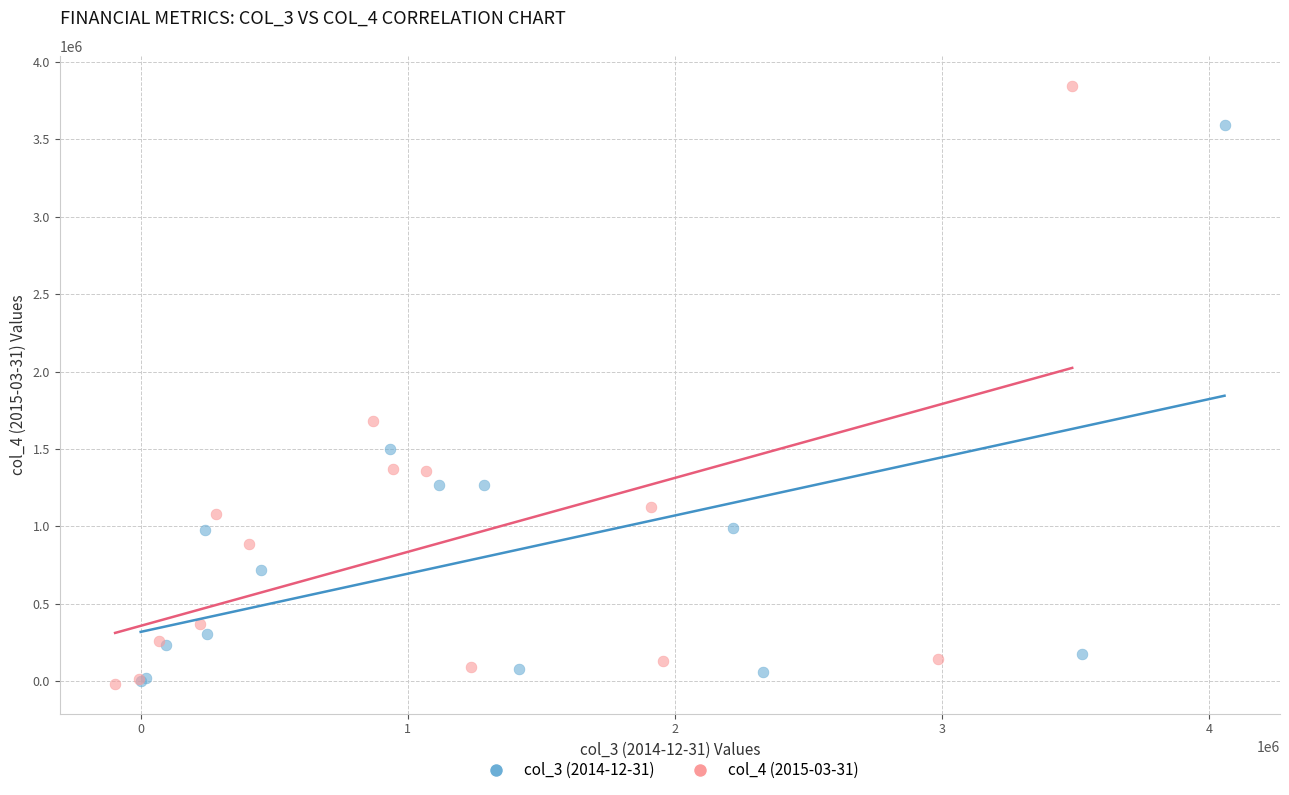

Which series contains the highest Y value?

col_4 (2015-03-31)